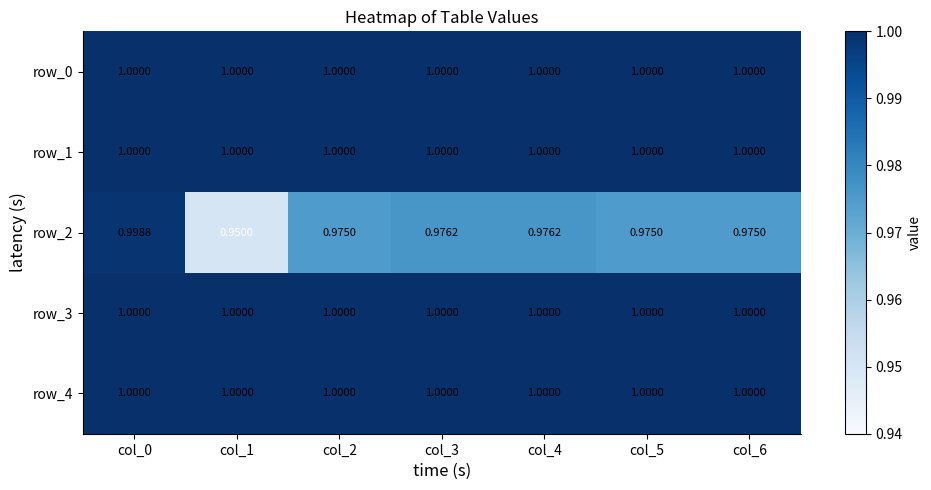

Which series has the widest spread of values?

row_2